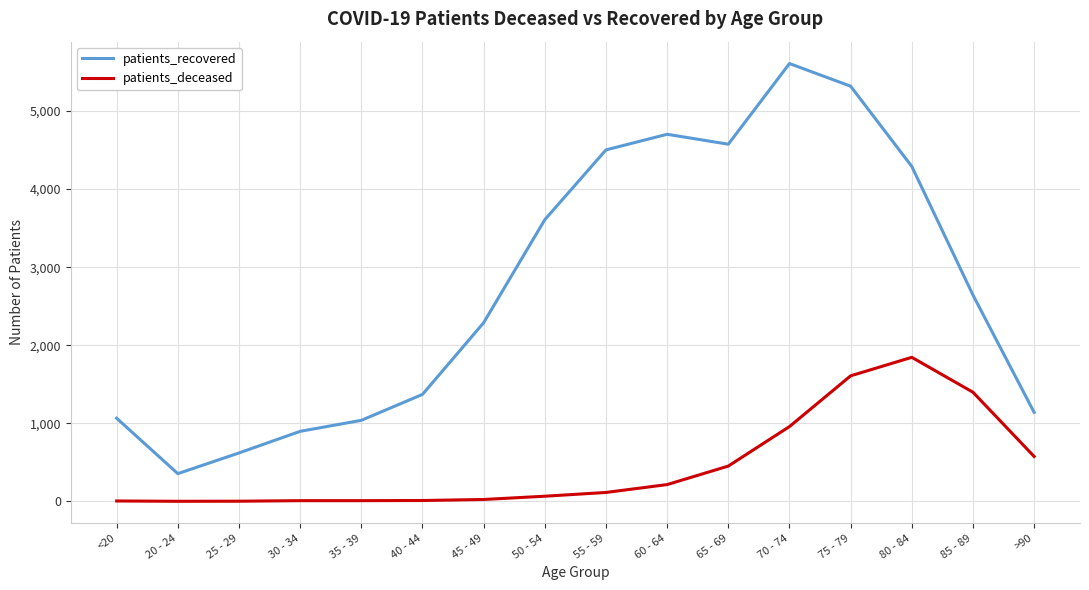

Rank the series by their average value, from highest to lowest.

patients_recovered, patients_deceased